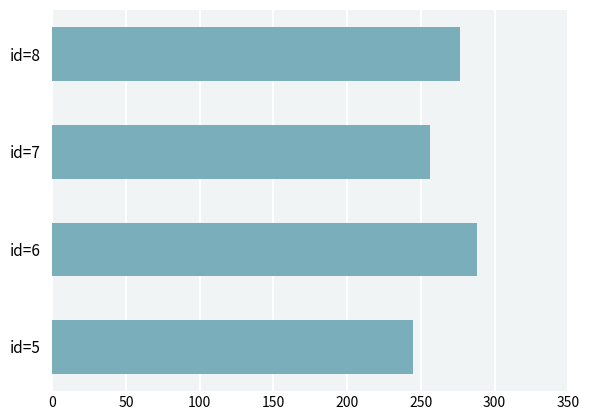

Approximately how many times larger is the value at id=6 compared to id=8?

1.0